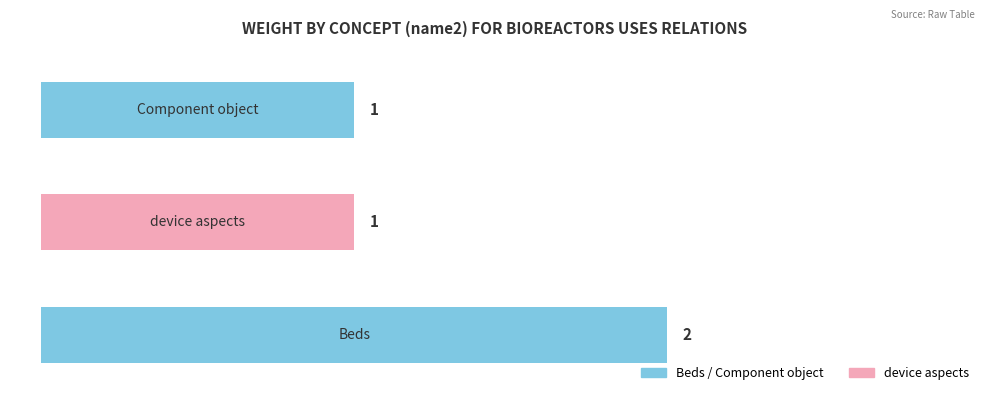

Reading left to right, transcribe all the data shown in this chart.

Beds=2	device aspects=1	Component object=1